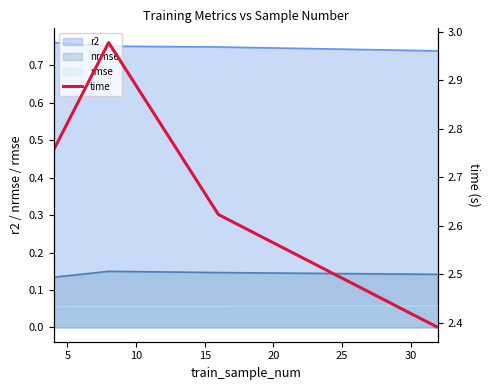

True or false: rmse and nrmse intersect in this chart.

False